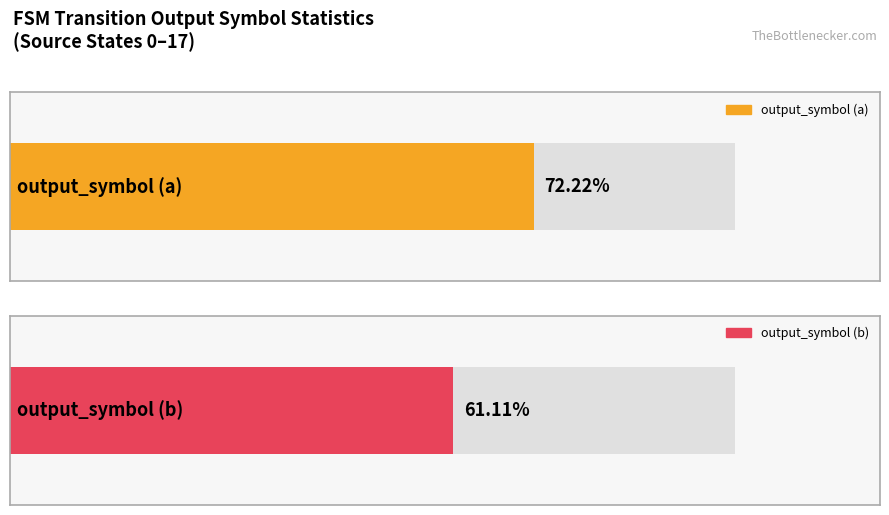

How many distinct data groups are displayed?

2